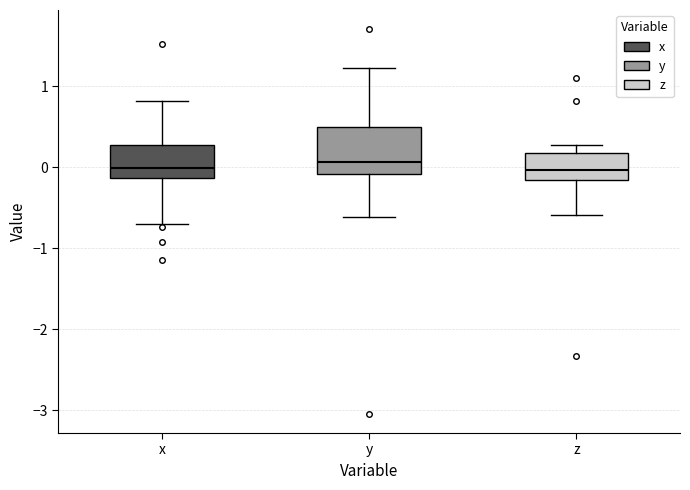

Comparing the boxes themselves (not the whiskers), which one is the tallest?

y